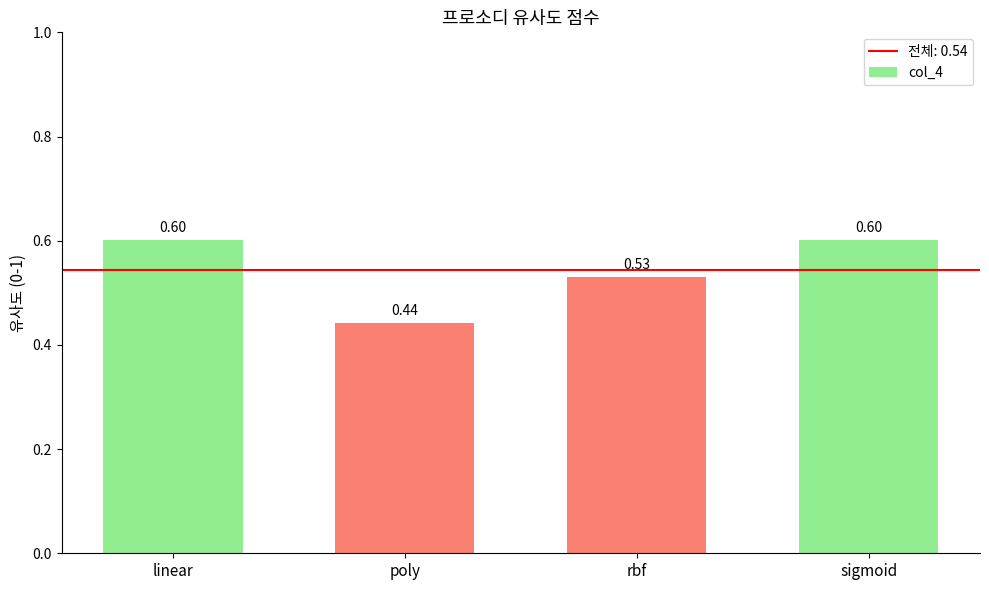

What is the change in value from linear to poly?

-0.2